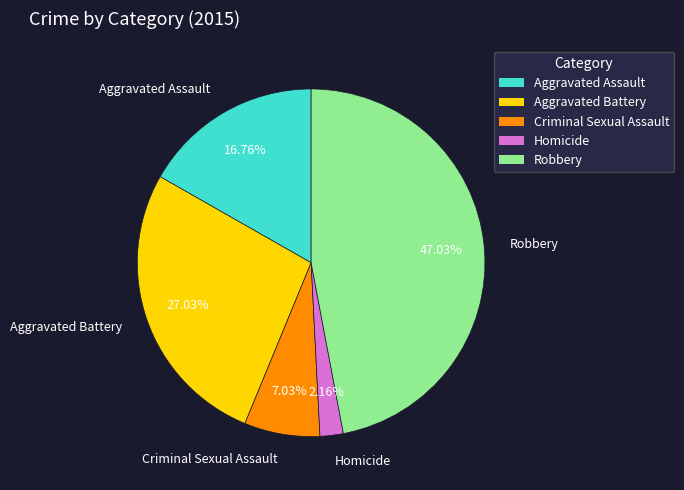

To the nearest percent, what portion does Criminal Sexual Assault represent?

7%